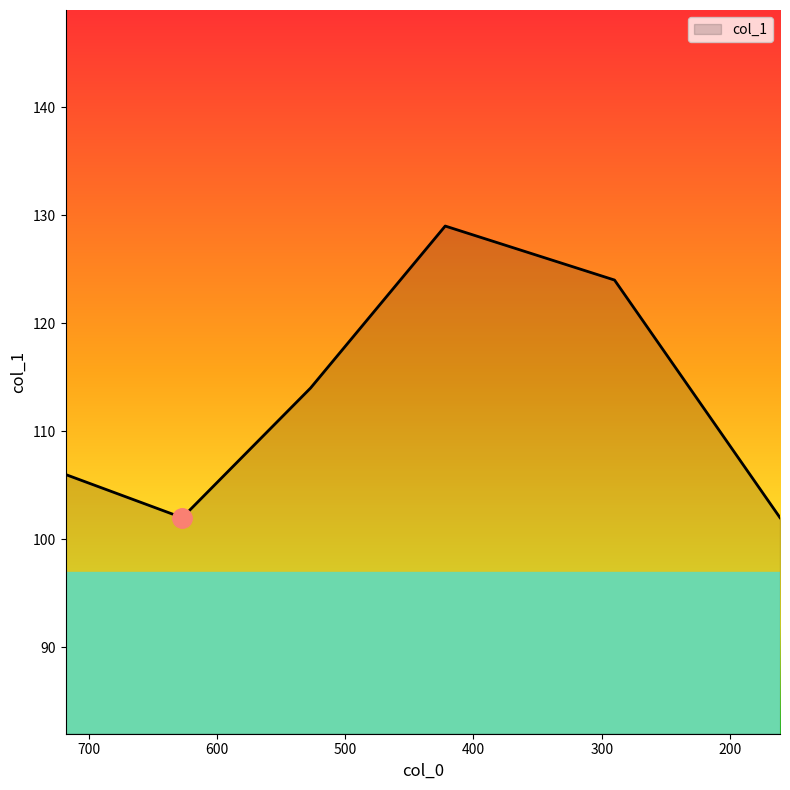

How many values are between 102 and 124?

5